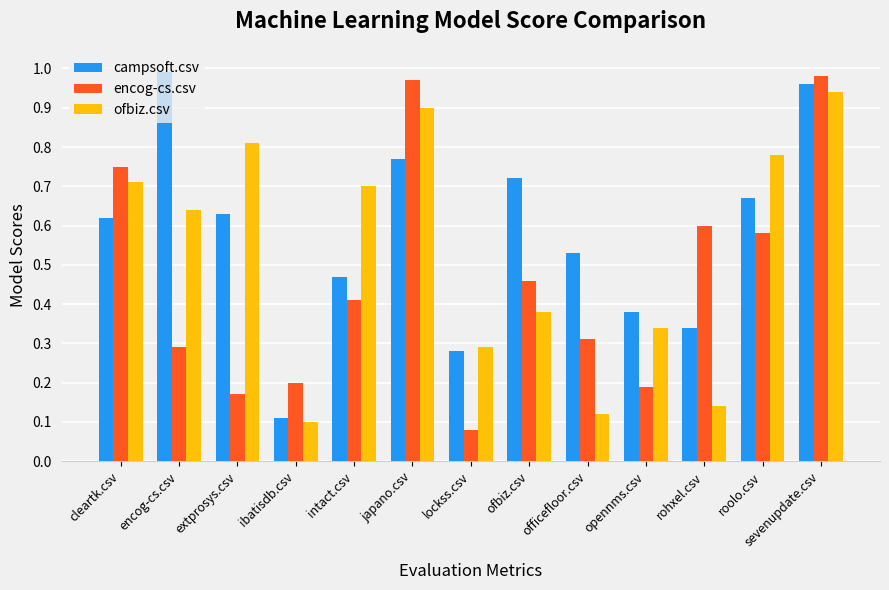

Rank the categories by campsoft.csv value from highest to lowest.

encog-cs.csv, sevenupdate.csv, japano.csv, ofbiz.csv, roolo.csv, extprosys.csv, cleartk.csv, officefloor.csv, intact.csv, opennms.csv, rohxel.csv, lockss.csv, ibatisdb.csv